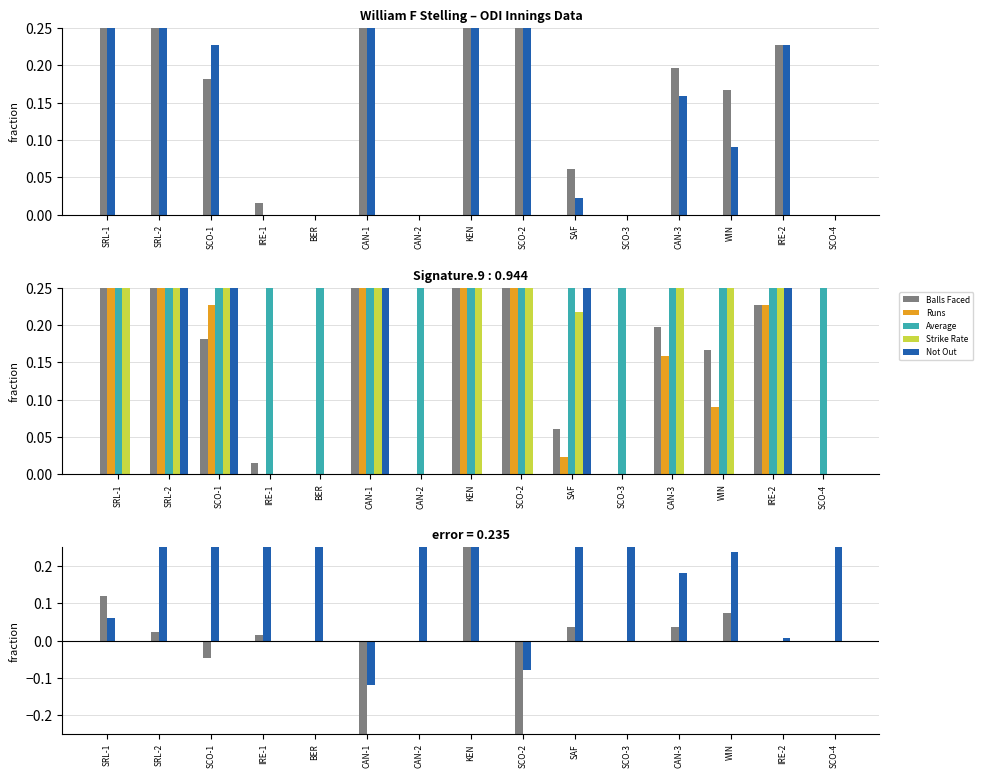

At which category does the chart reach its minimum across all series?

BER